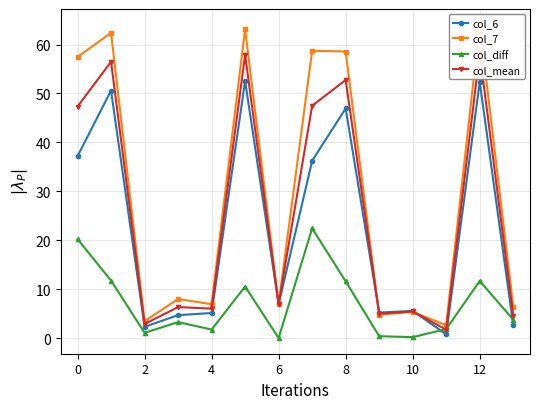

How many series are shown in this chart?

4